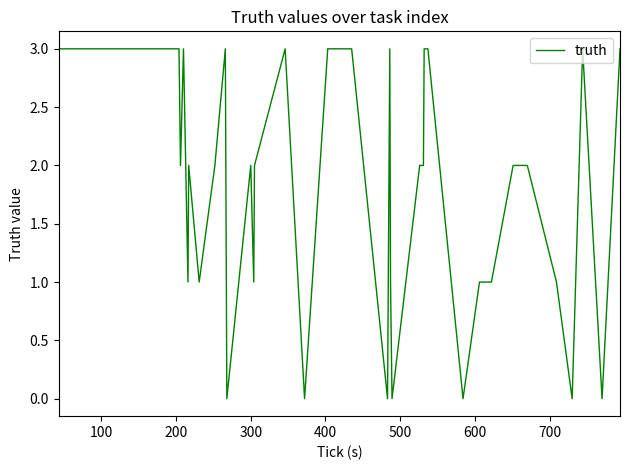

What is the maximum value shown in the chart?

3